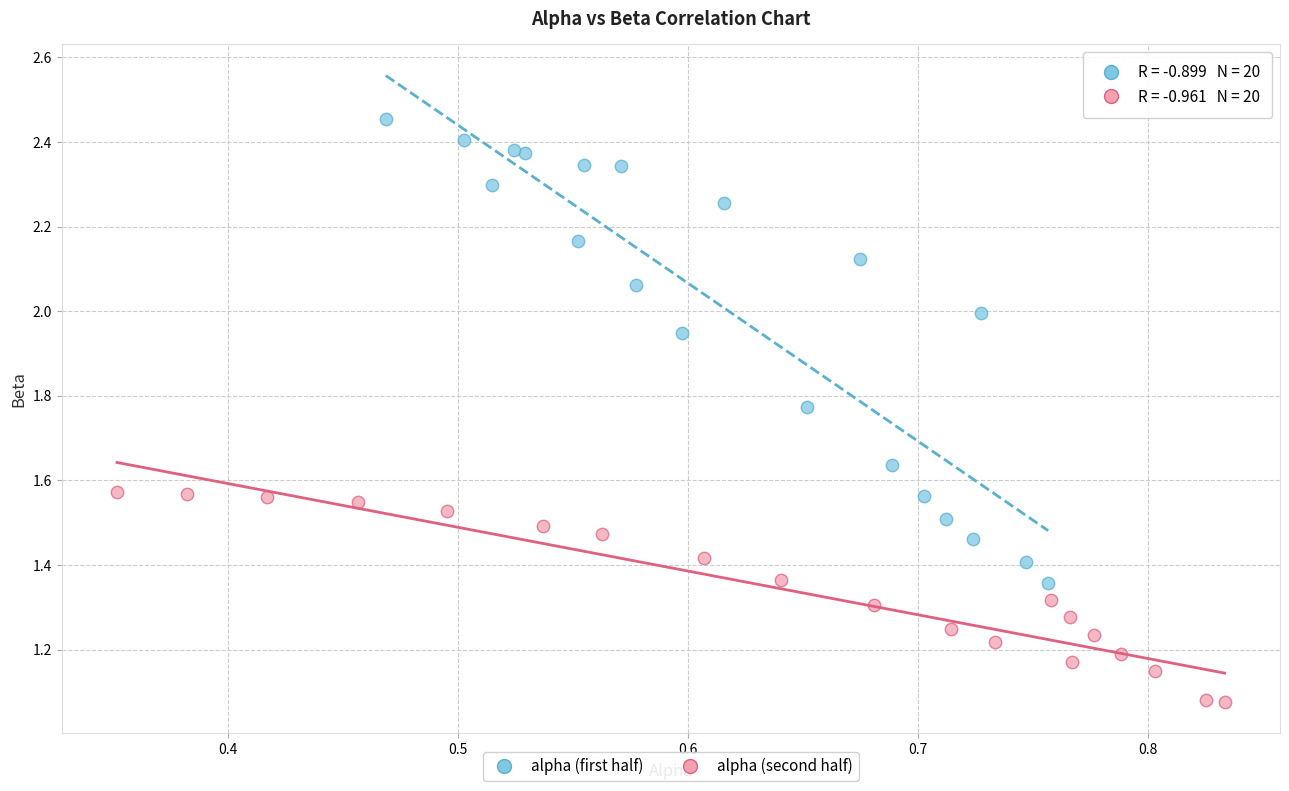

What are all the series names shown in the legend?

alpha (first half), alpha (second half)